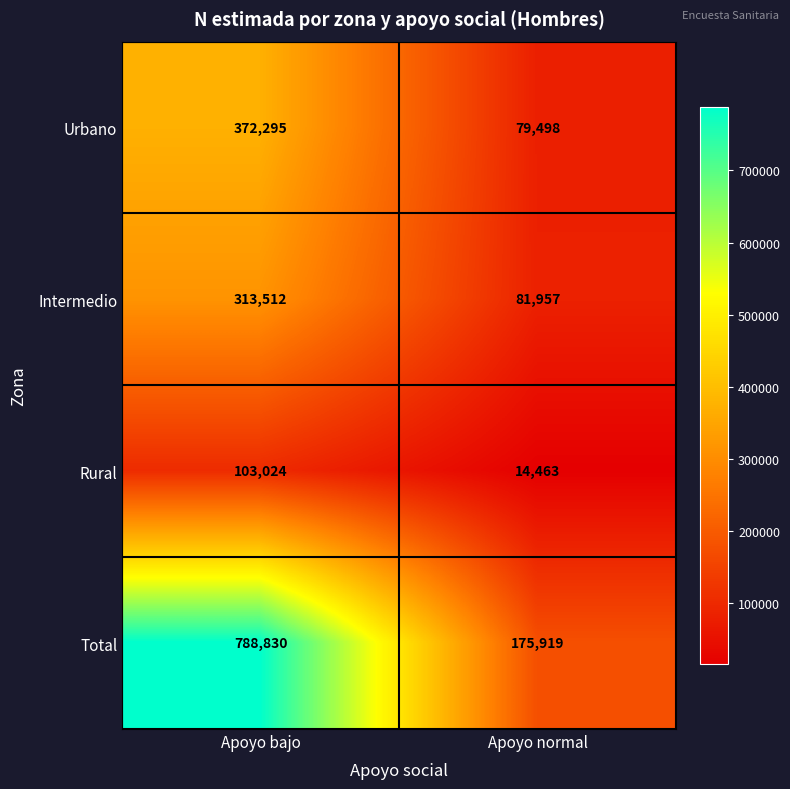

Which category has the lowest value across all series?

Apoyo normal